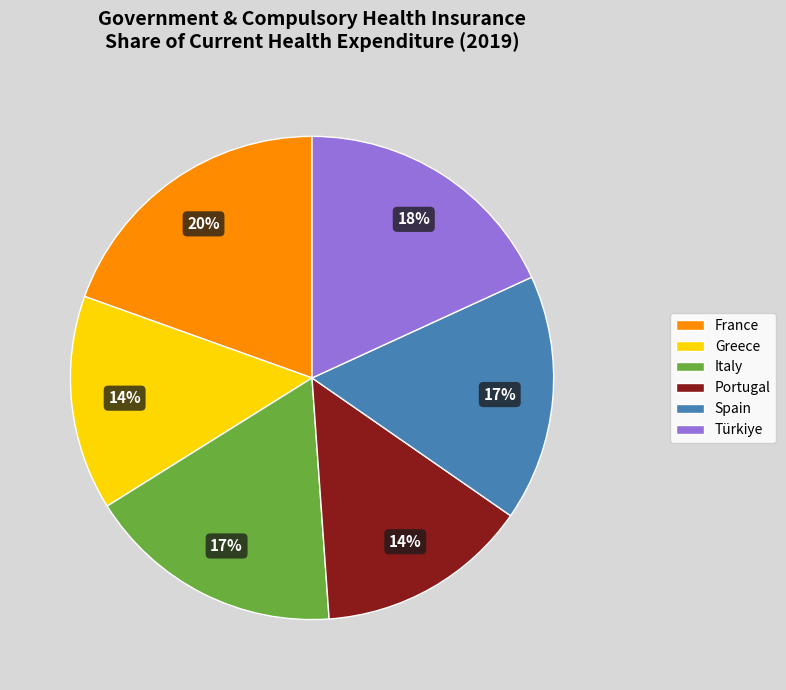

Does Spain represent more than half of the total?

No